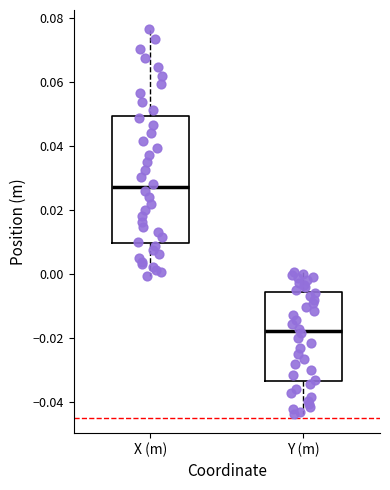

Where does the median line of the box for Y (m) sit on the y-axis? The values are not printed on the chart, so give them approximately, as read against the axis.

-0.018